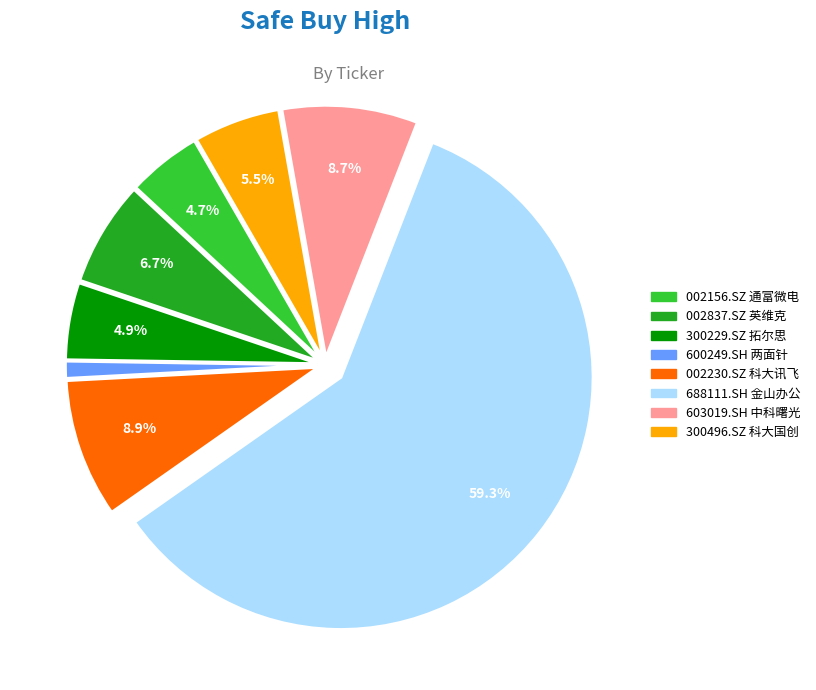

Does 688111.SH 金山办公 represent more than half of the total?

Yes